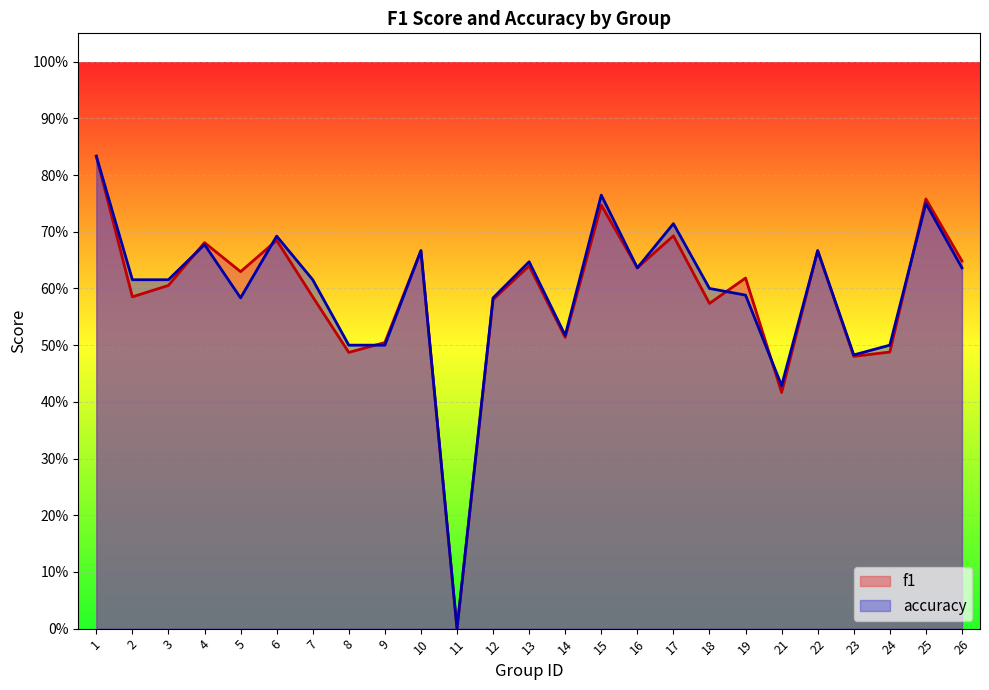

Count the number of categories in the chart.

25